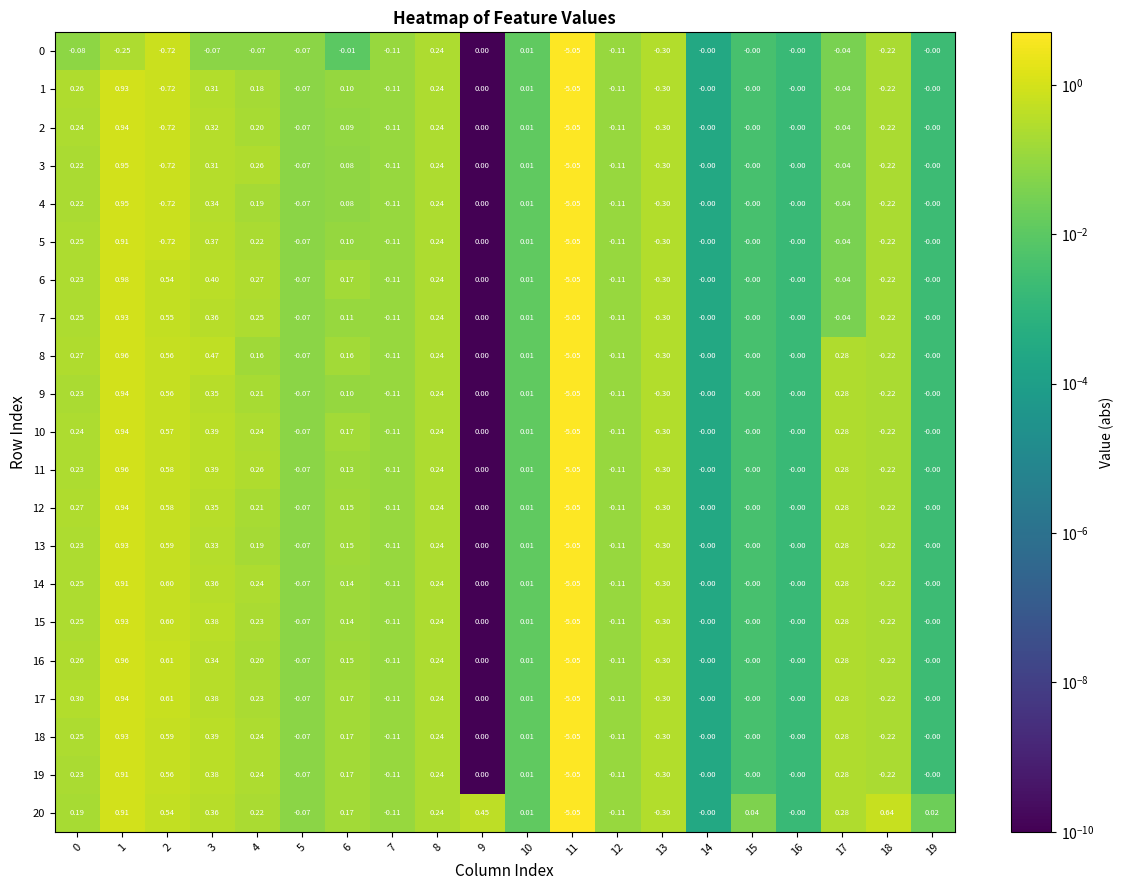

How many distinct data groups are displayed?

21